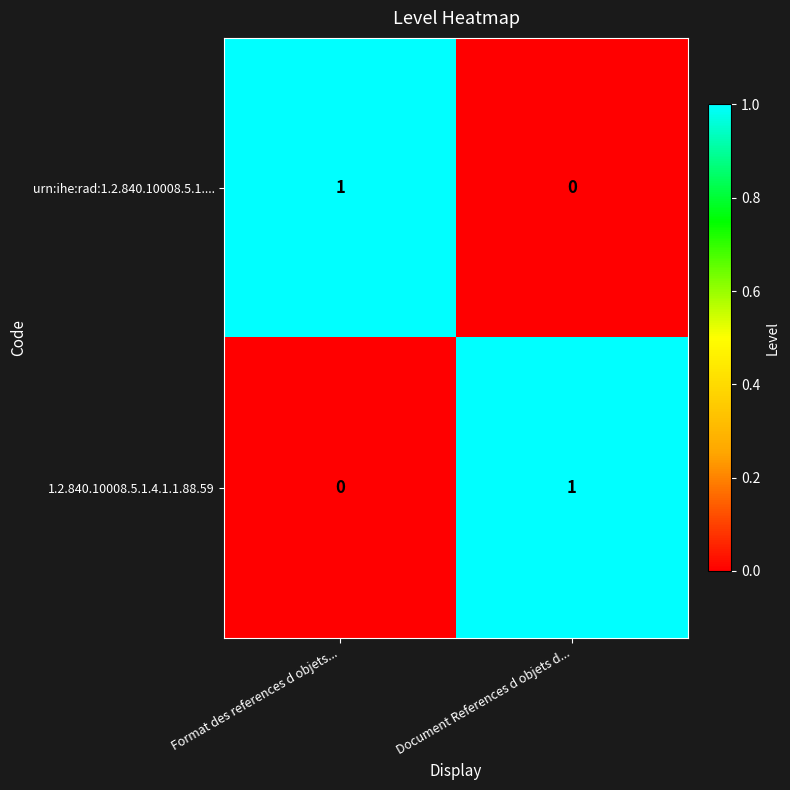

Is the value of 1.2.840.10008.5.1.4.1.1.88.59 at Document References d objets d... greater than the value of urn:ihe:rad:1.2.840.10008.5.1.... at Document References d objets d...?

Yes